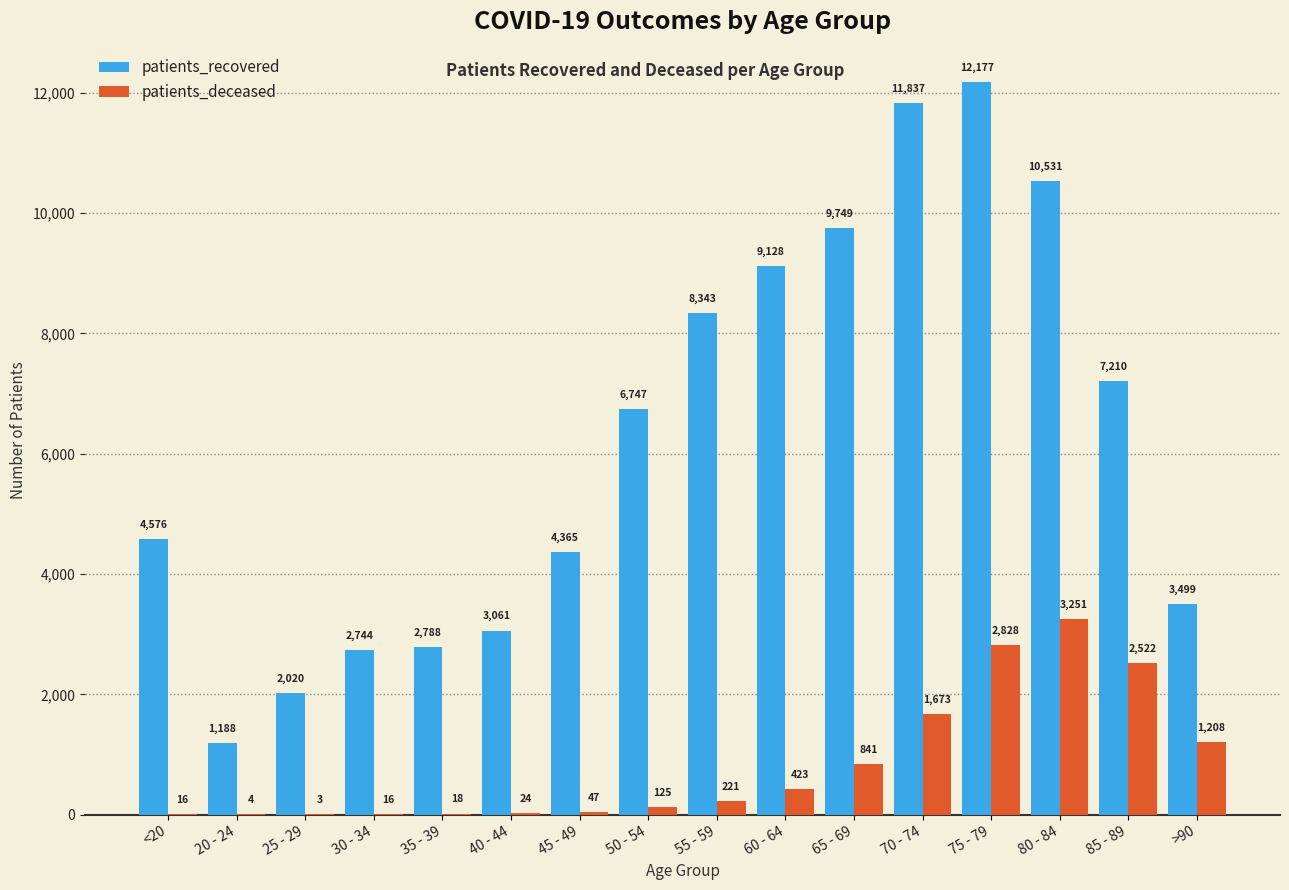

At which label does patients_deceased reach its peak?

80 - 84